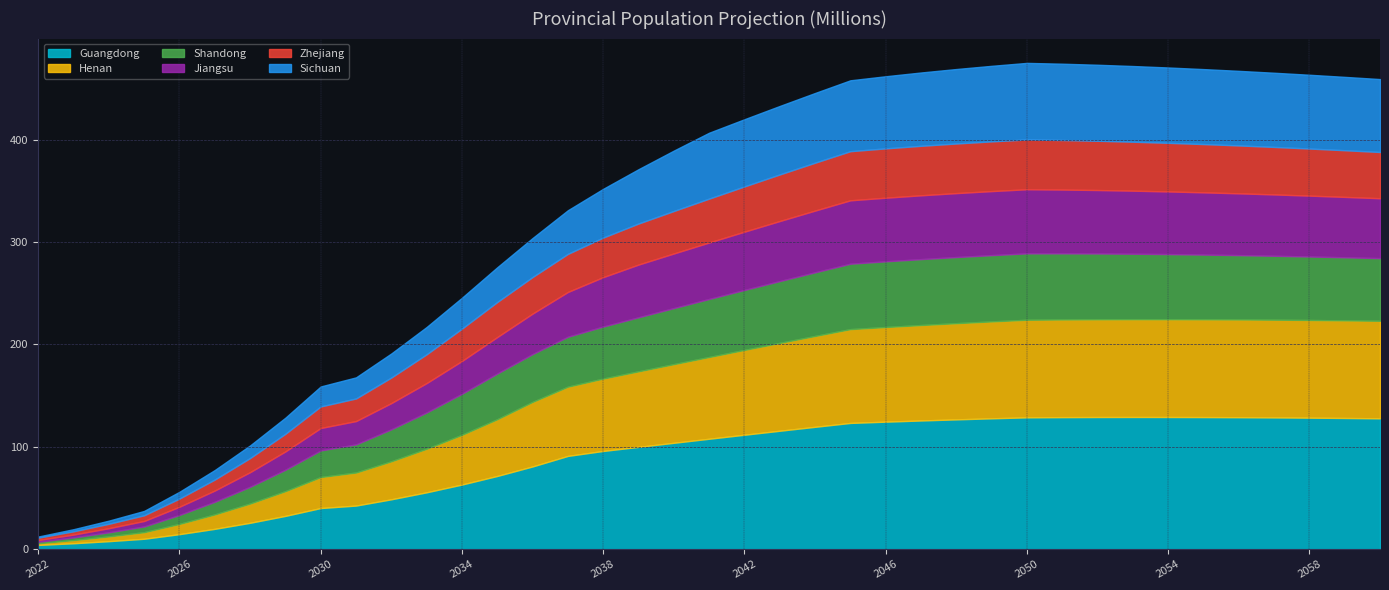

What is the difference between the Henan values at 2037 and 2041?

12.2